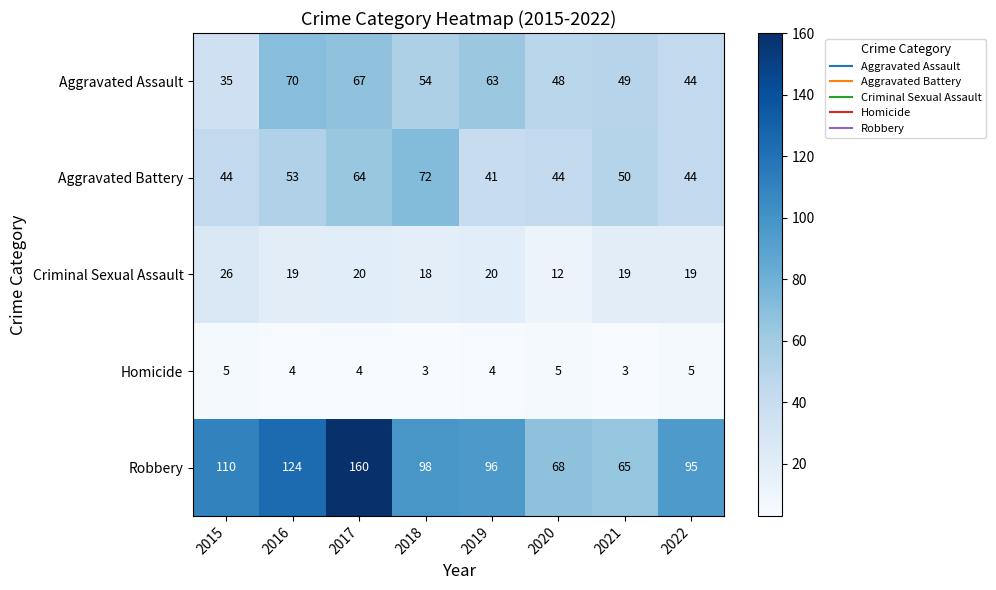

What is the sum of all Robbery values?

816